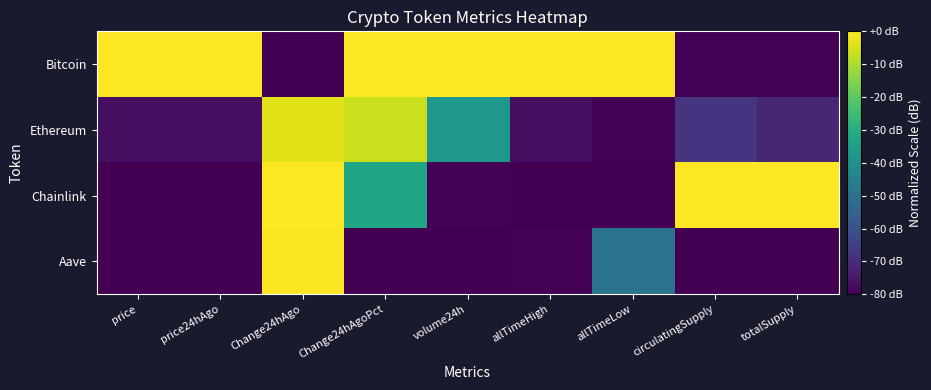

Between allTimeLow and totalSupply, which series saw the biggest shift?

Chainlink